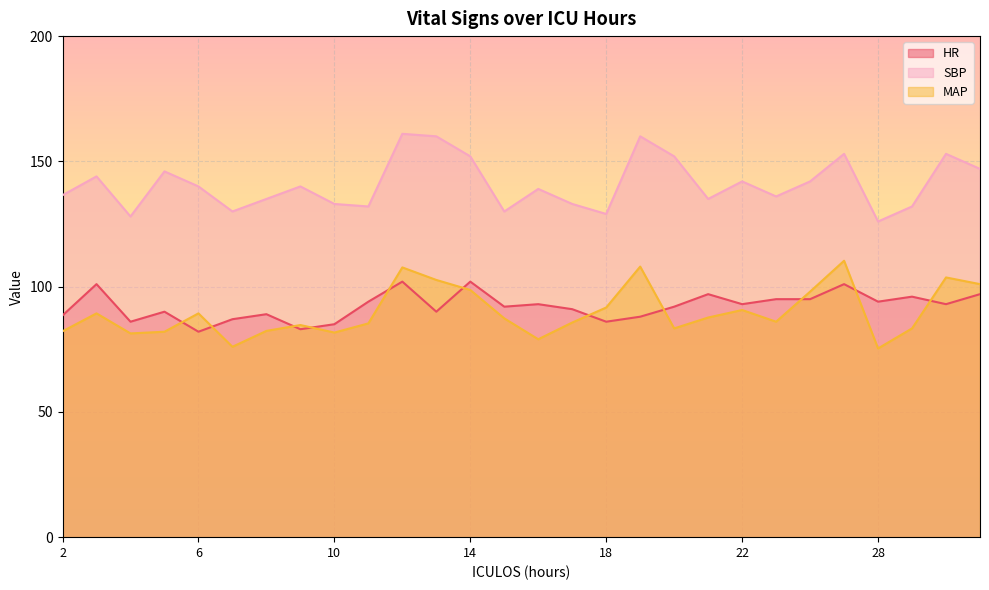

Is the value of MAP at 9 greater than the value of HR at 6?

Yes